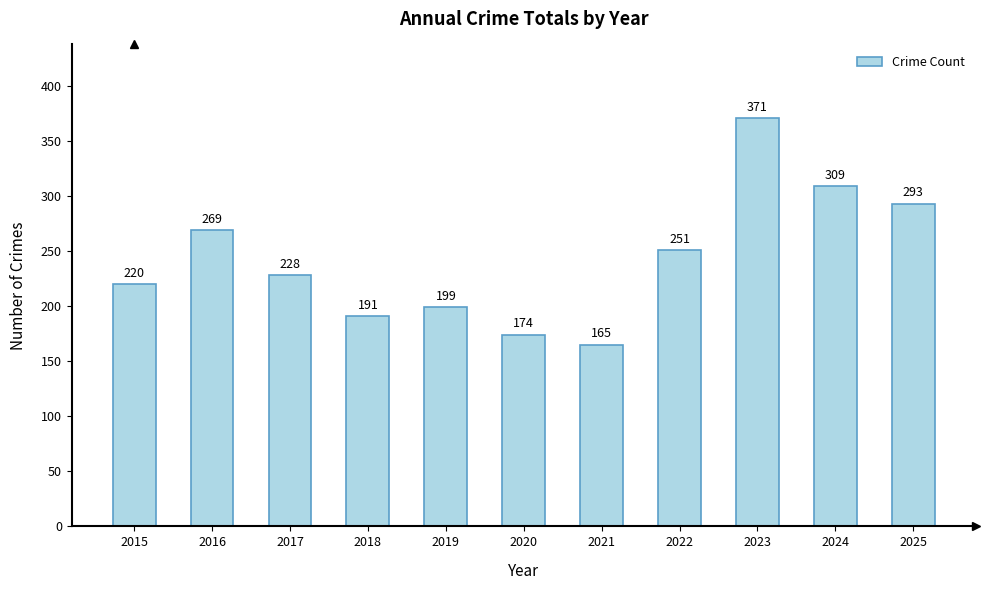

What is the maximum value shown in the chart?

371